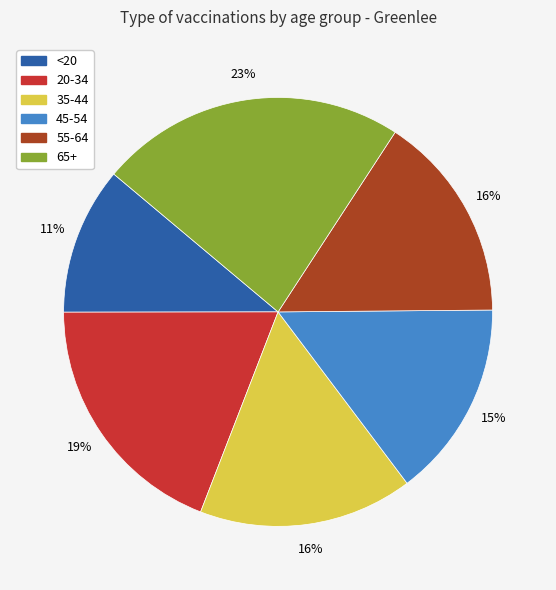

The 55-64 slice represents 16% of the pie. True or false?

True